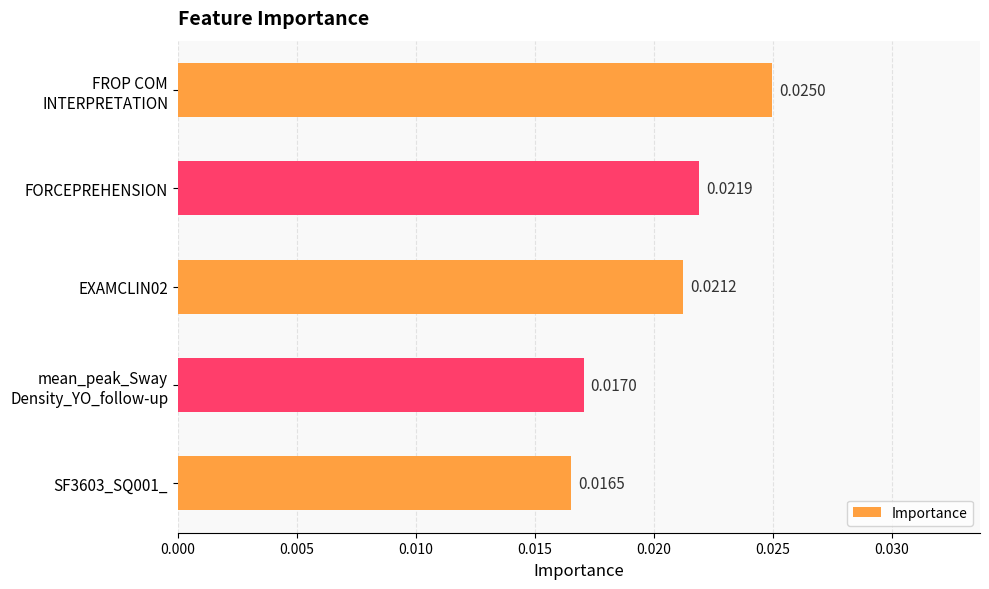

At which label is the value closest to 0?

SF3603_SQ001_